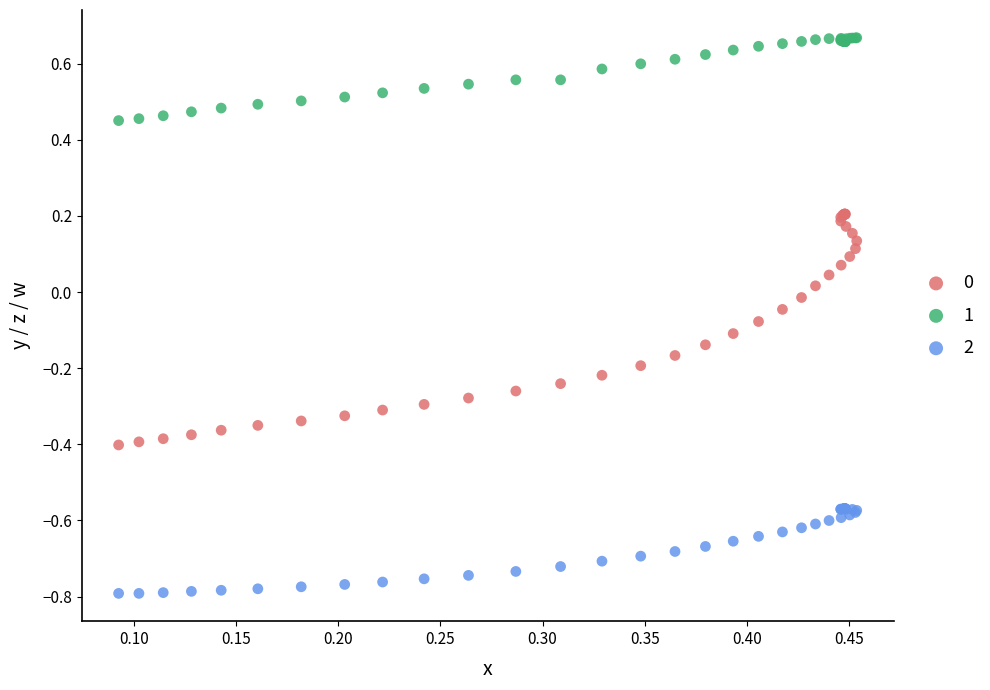

Which series reaches the minimum Y coordinate?

2